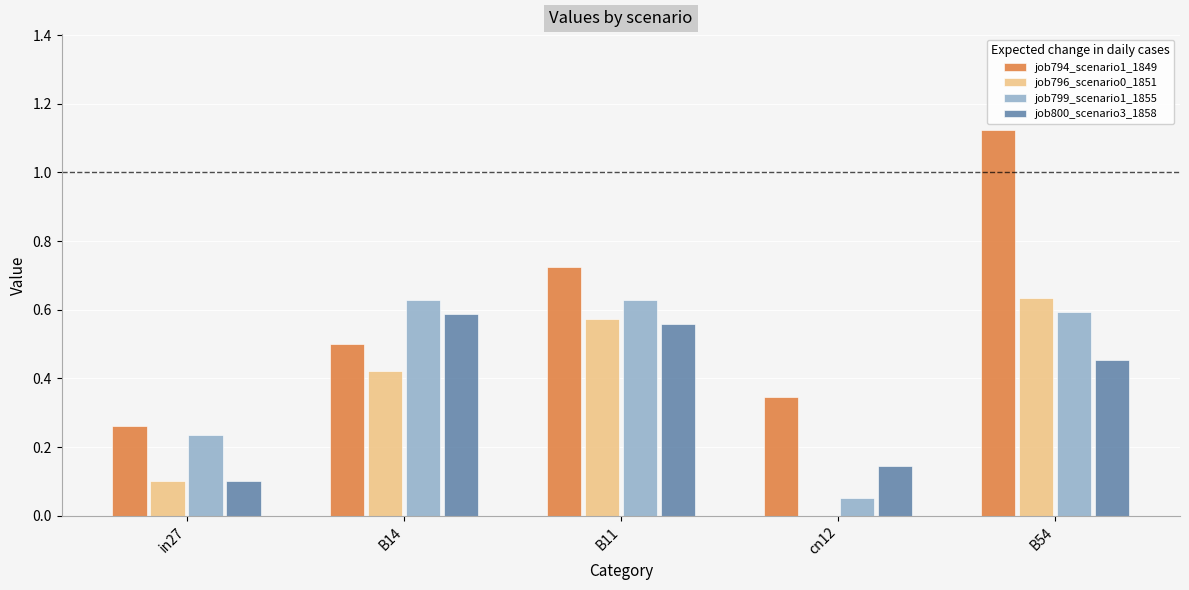

At which category does the chart reach its peak across all series?

B54